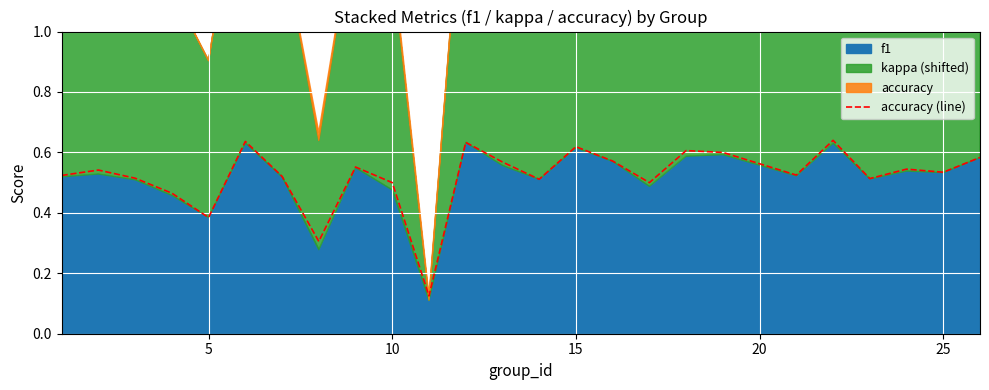

Is it true that the value at 21 is 0.9?

False